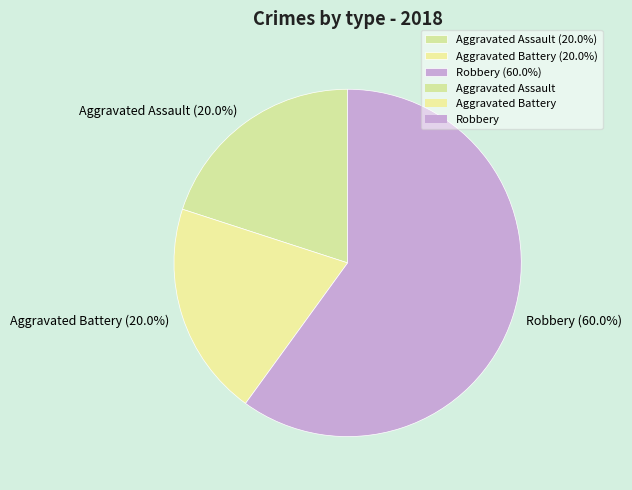

What percentage is the Robbery slice, to the nearest percent?

60%